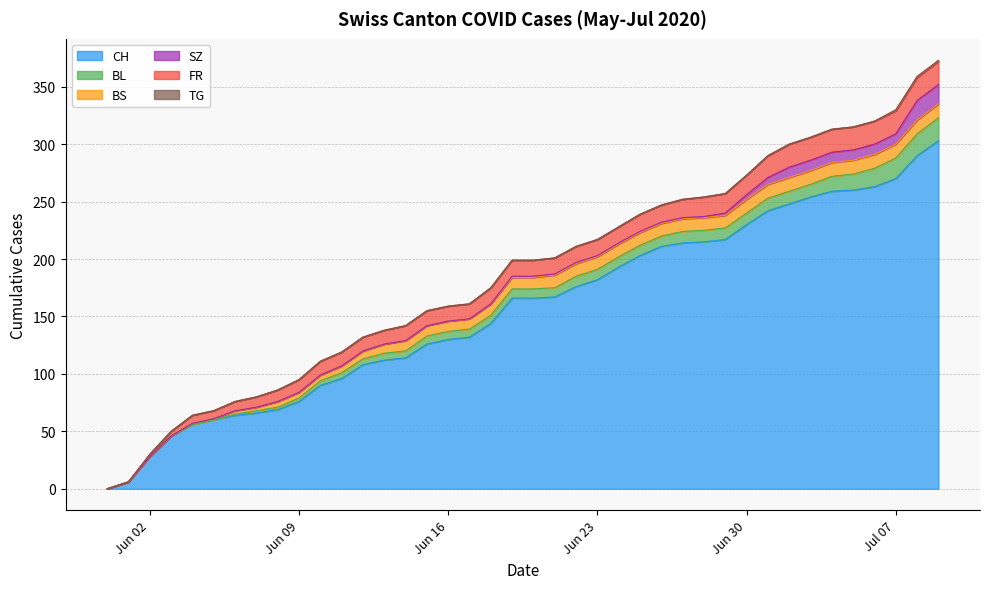

List the labels in order of BL value, largest first.

39, 38, 37, 36, 35, 34, 31, 32, 33, 27, 28, 29, 30, 22, 23, 24, 25, 26, 19, 20, 21, 15, 16, 17, 18, 13, 14, 11, 12, 10, 9, 7, 8, 6, 0, 1, 2, 3, 4, 5